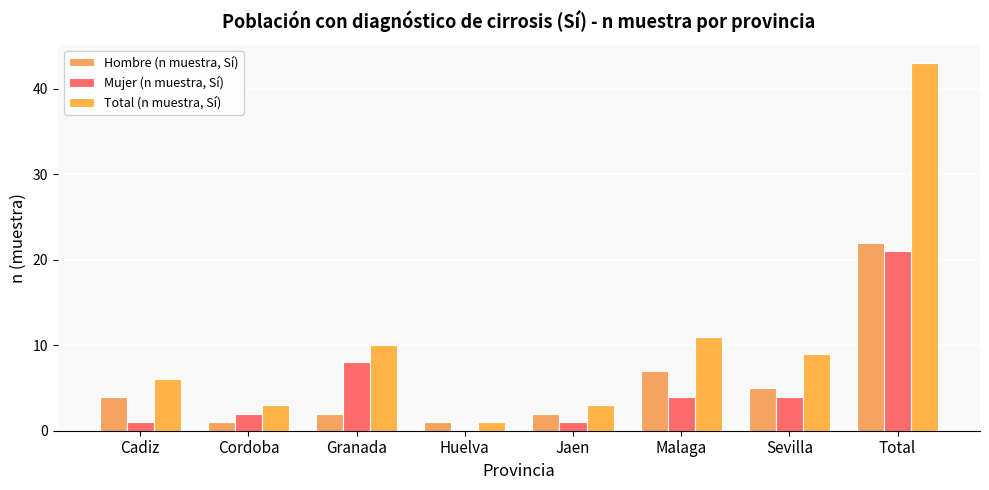

What is the difference between the maximum and minimum values in the Total (n muestra, Sí) series?

42